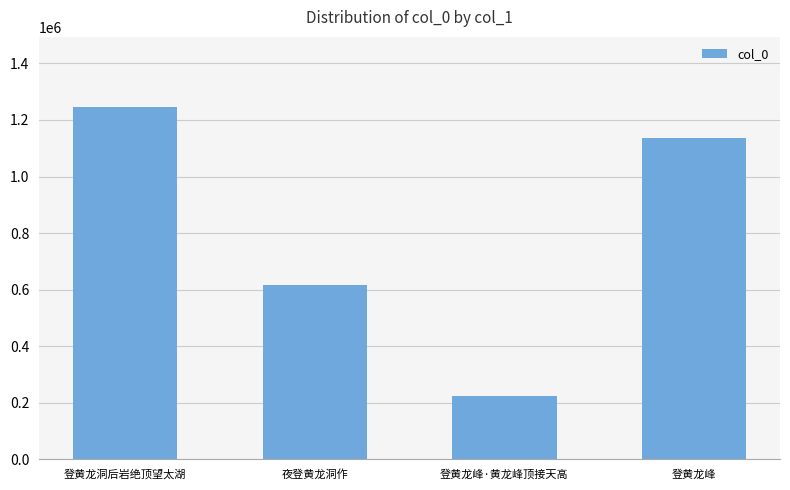

Read the value at 登黄龙洞后岩绝顶望太湖, to the nearest 50.

1244600